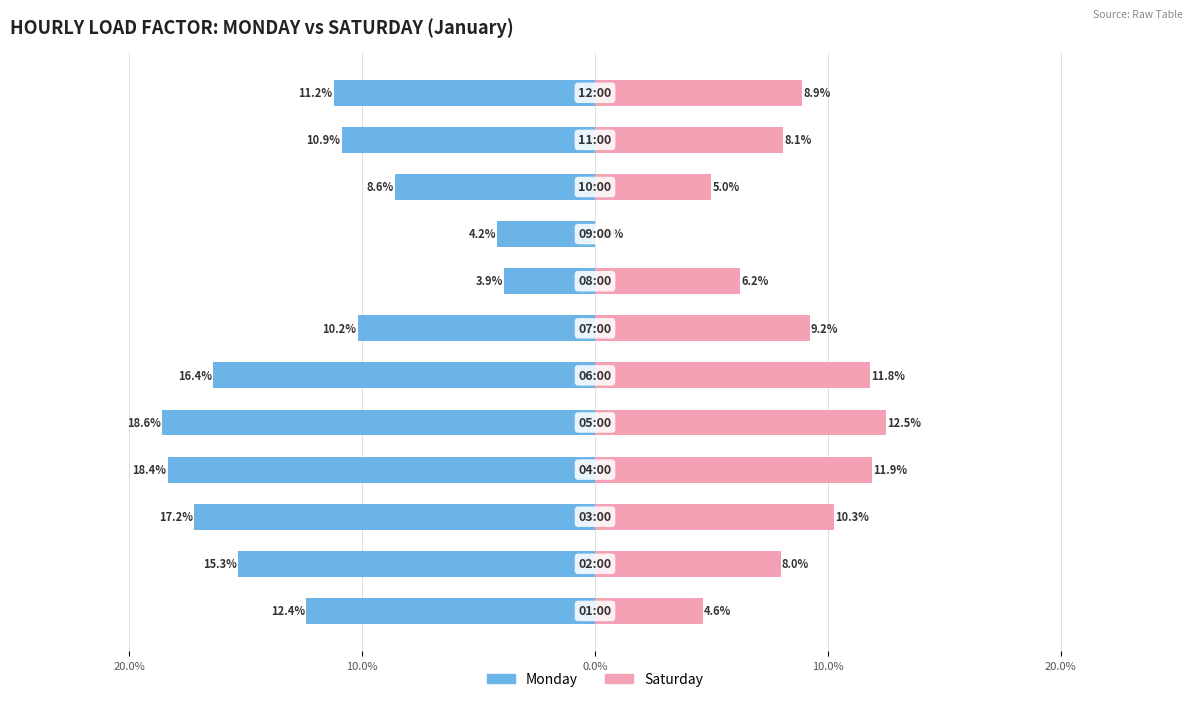

What are all the series names shown in the legend?

Monday, Saturday